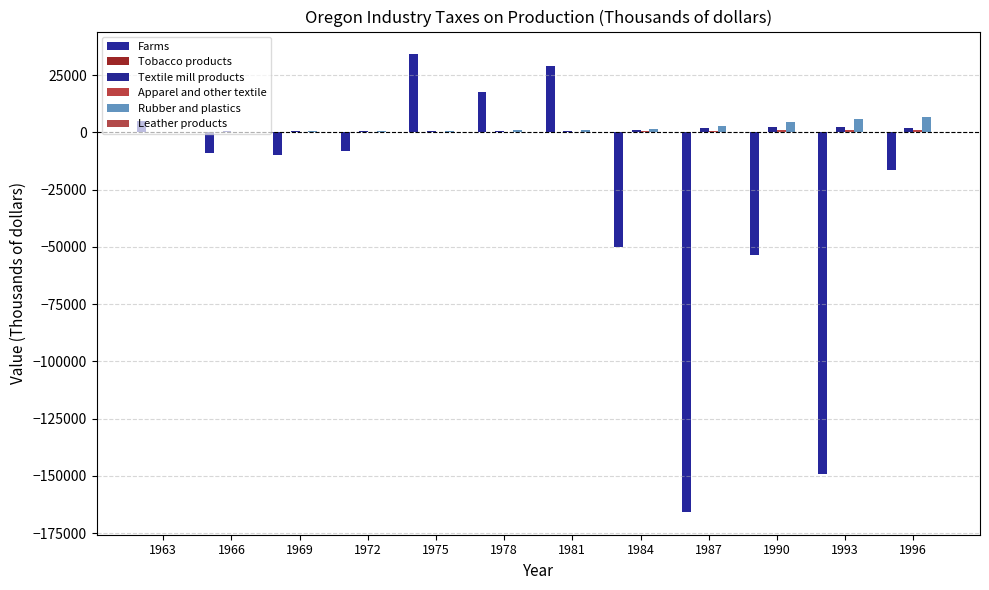

What is the difference between the Textile mill products values at 1972 and 1996?

1102